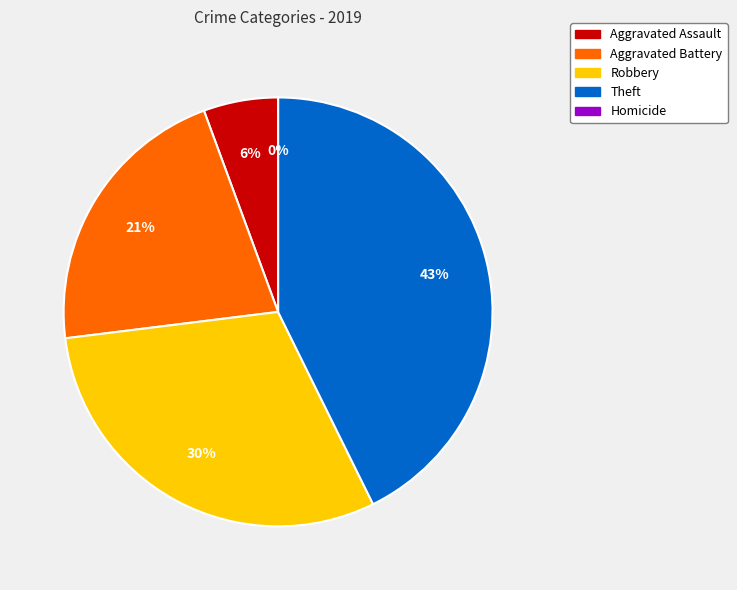

True or false: Robbery accounts for 30% of the total.

True